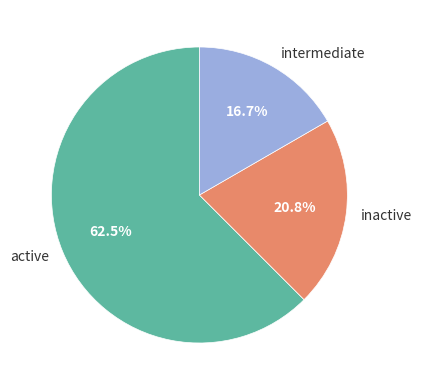

How many slices are in this pie chart?

3